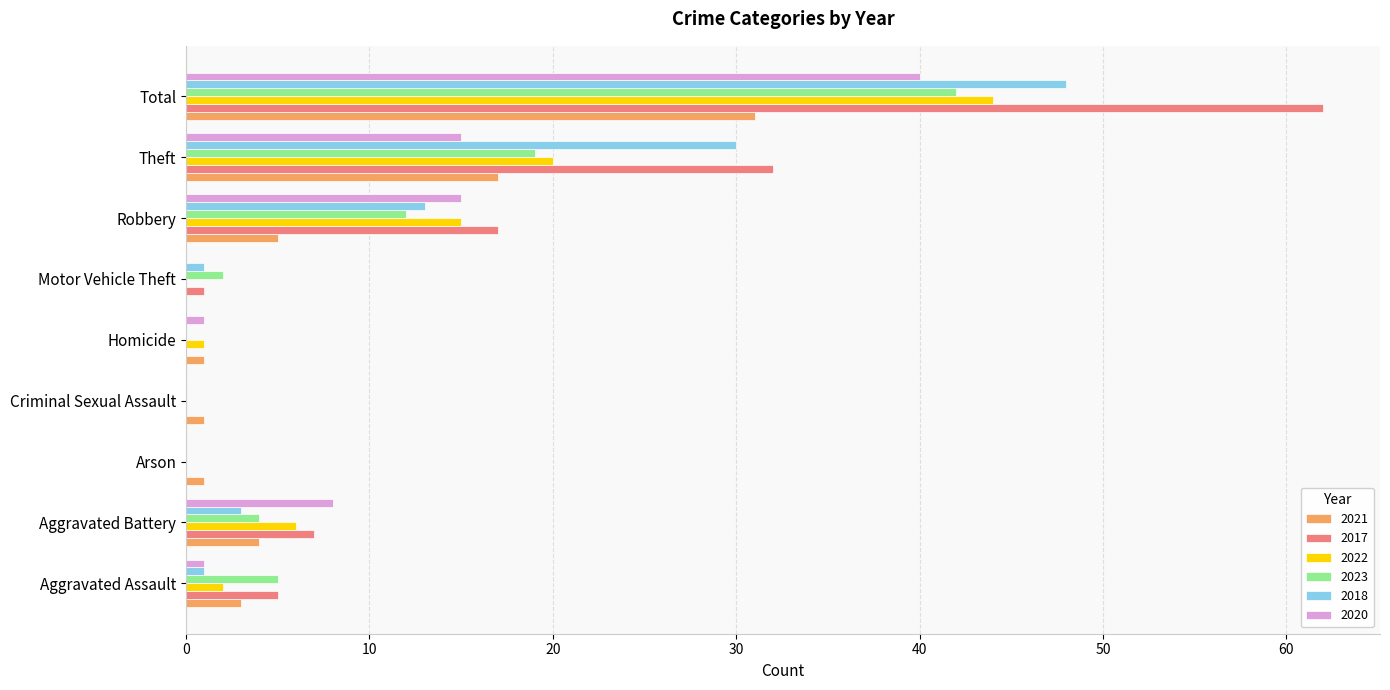

Between Motor Vehicle Theft and Robbery, which series saw the biggest shift?

2017